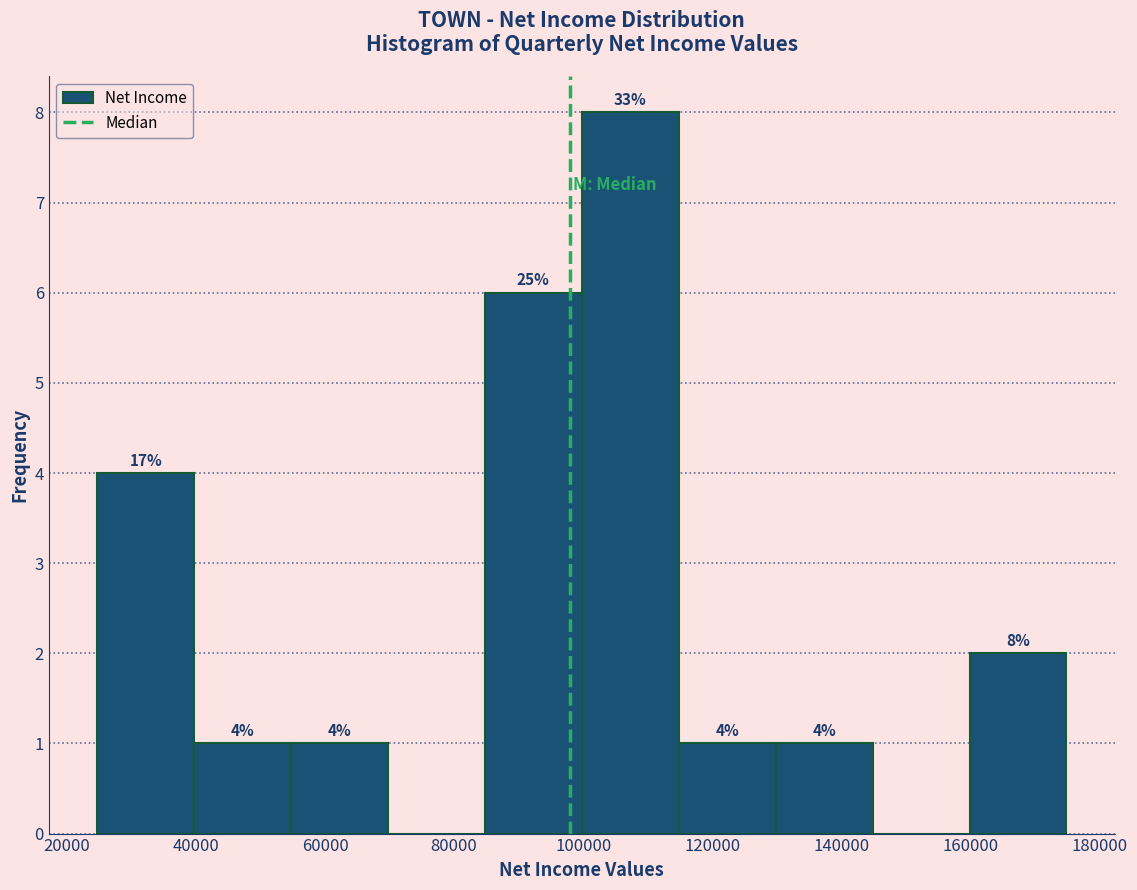

Which range on the x-axis has the tallest bar?

100000 to 114000